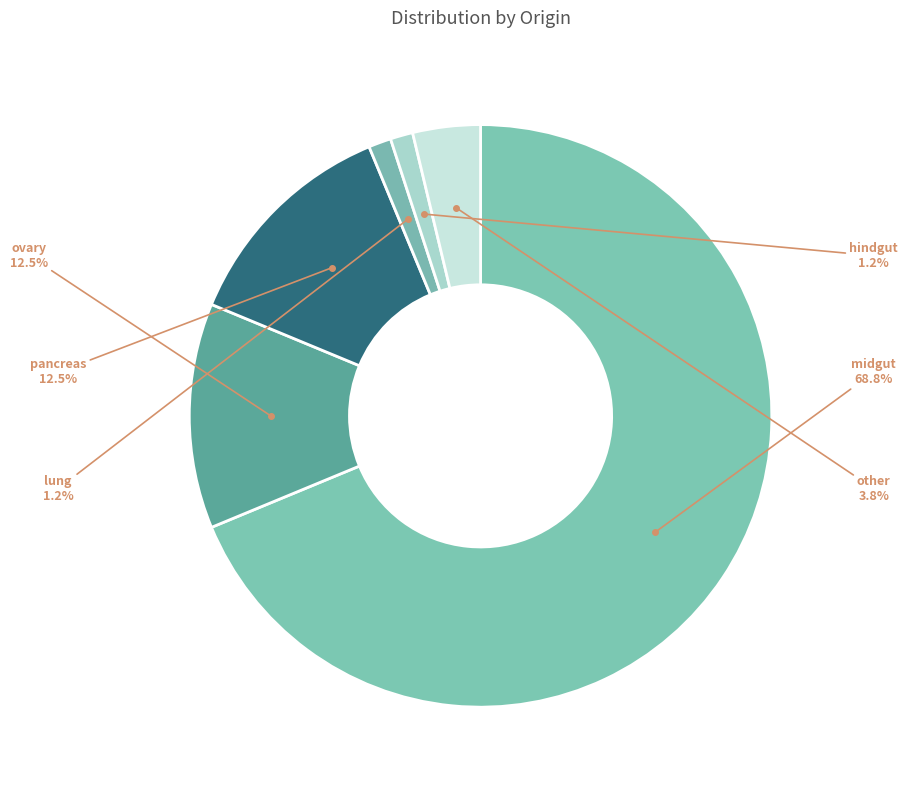

Which category has the biggest portion of the pie?

midgut